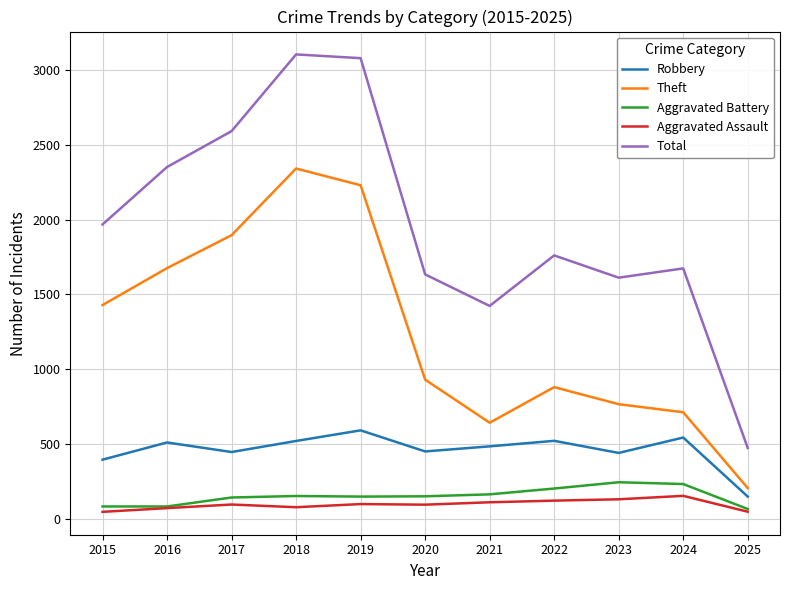

What is the minimum value for Theft?

205